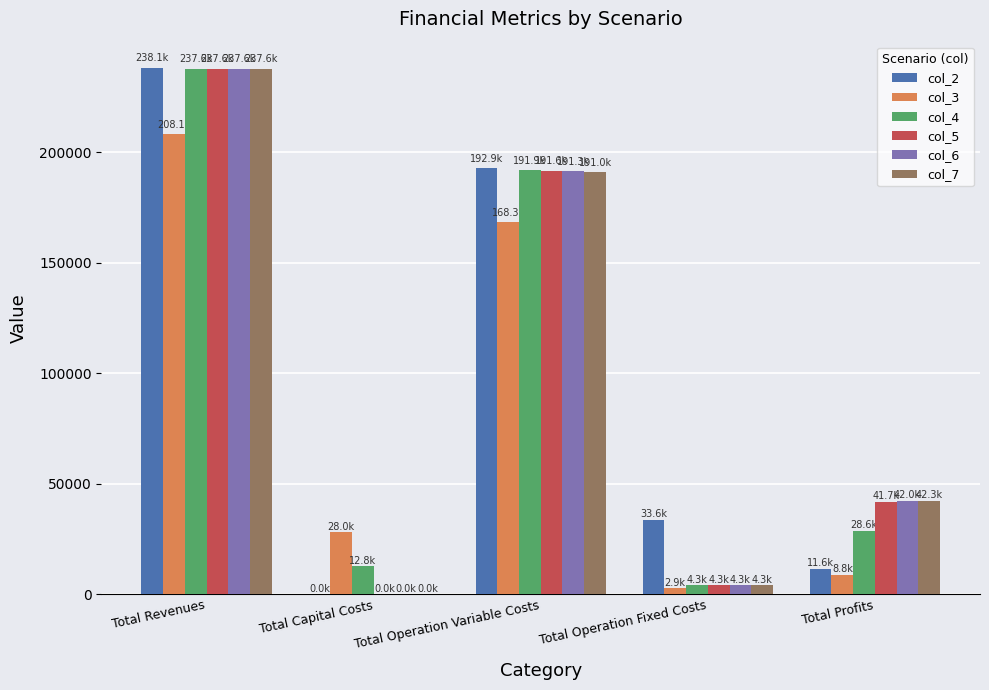

What is the sum of all col_7 values?

475215.1